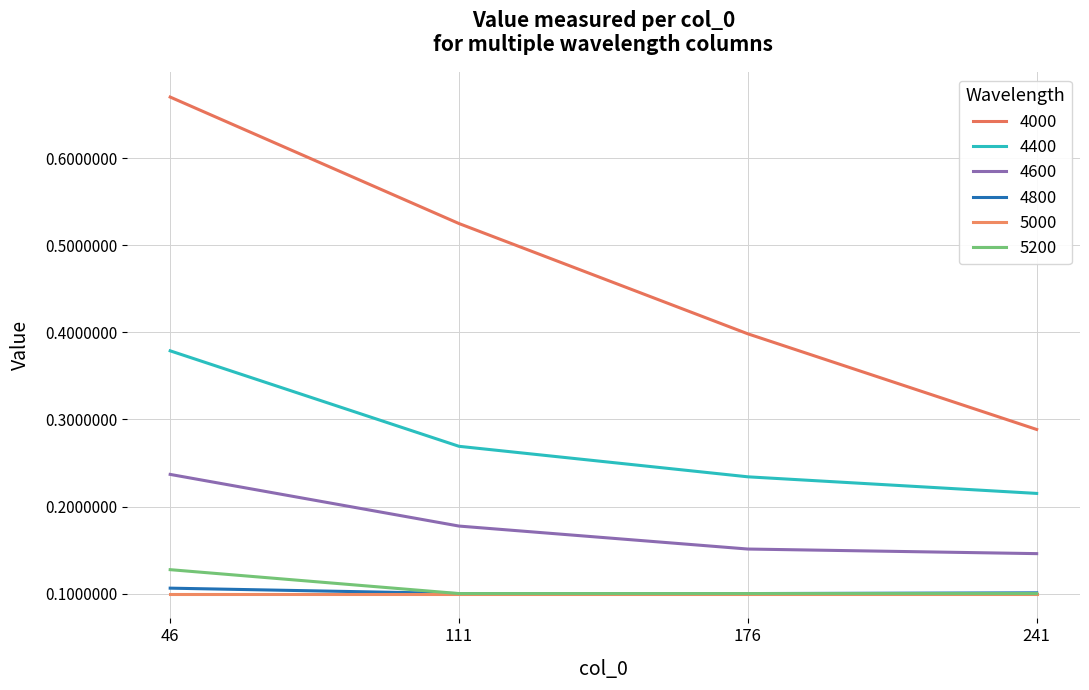

Which series has the largest total across all categories?

4000